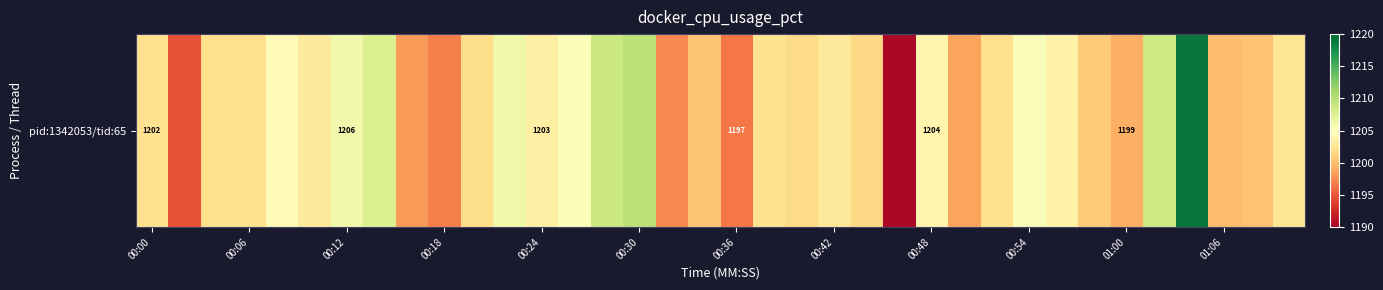

Is it true that the value at 14 is 1208.9?

True